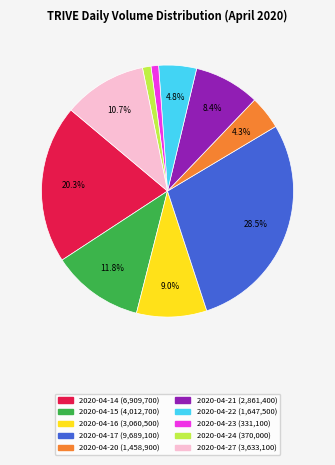

Is there a majority slice in this chart?

No